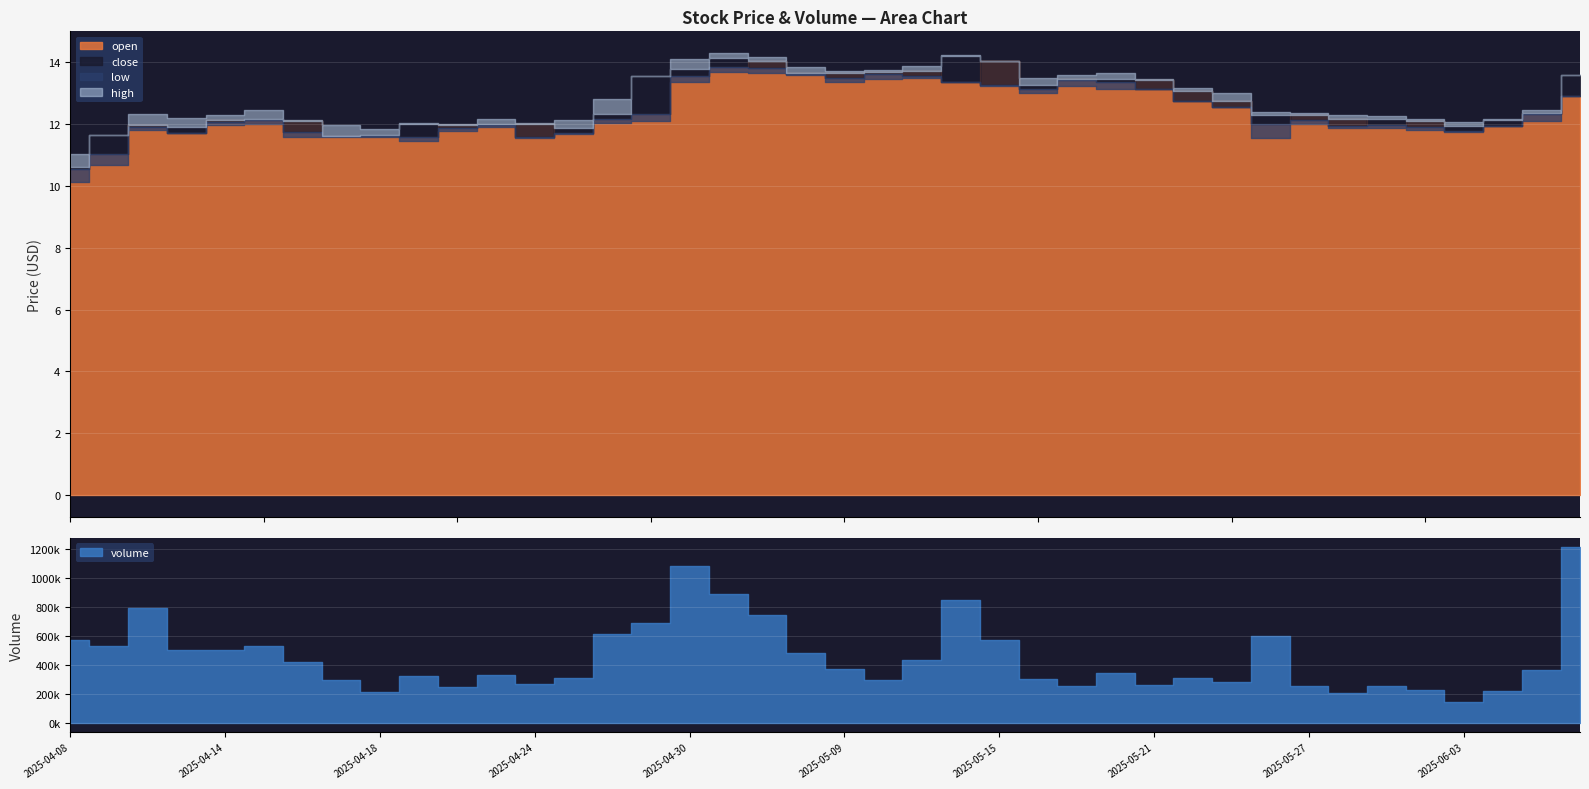

Is the value of close at 2025-05-20 greater than the value of open at 2025-05-20?

Yes